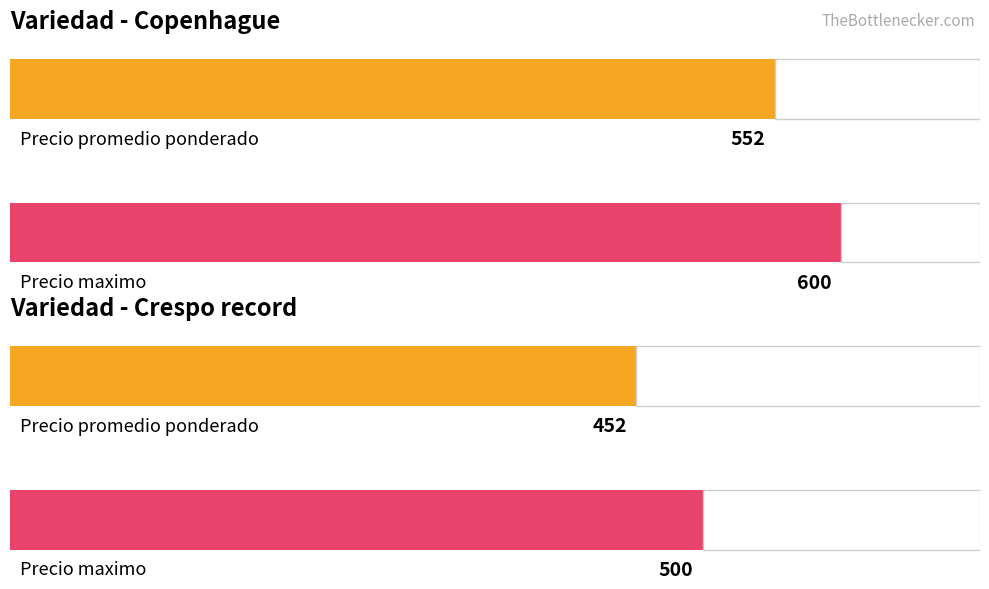

Are the bars horizontal?

Yes